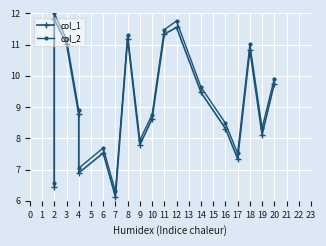

Rank the series by their maximum value, from lowest to highest.

col_1, col_2